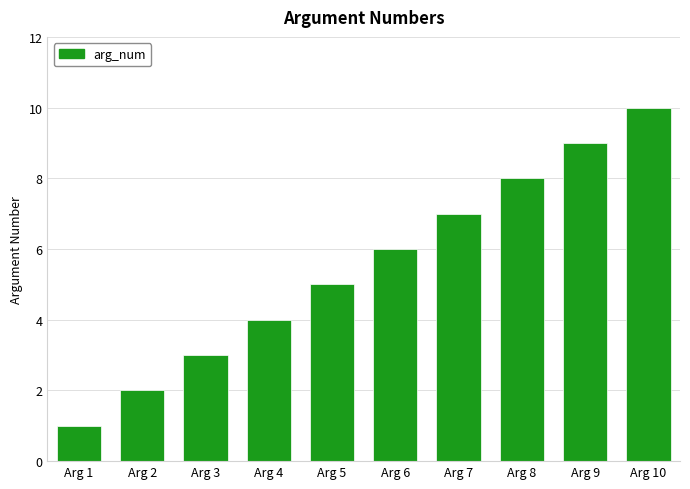

Read the value at Arg 6.

6